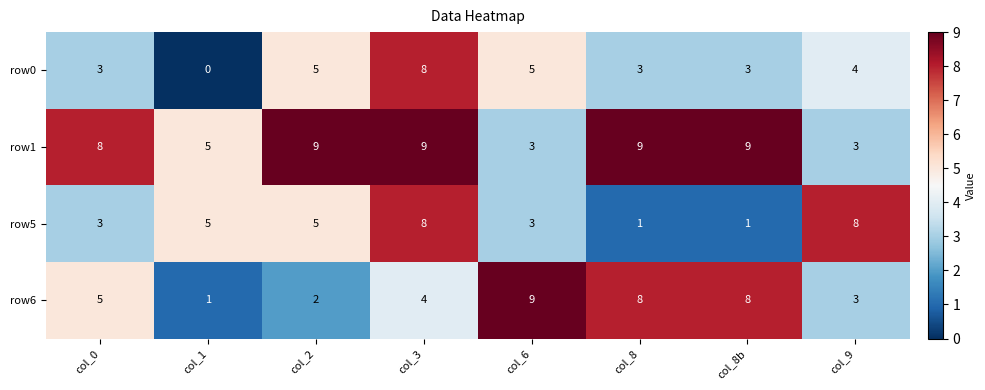

What is the difference between the maximum and minimum values in the row1 series?

6